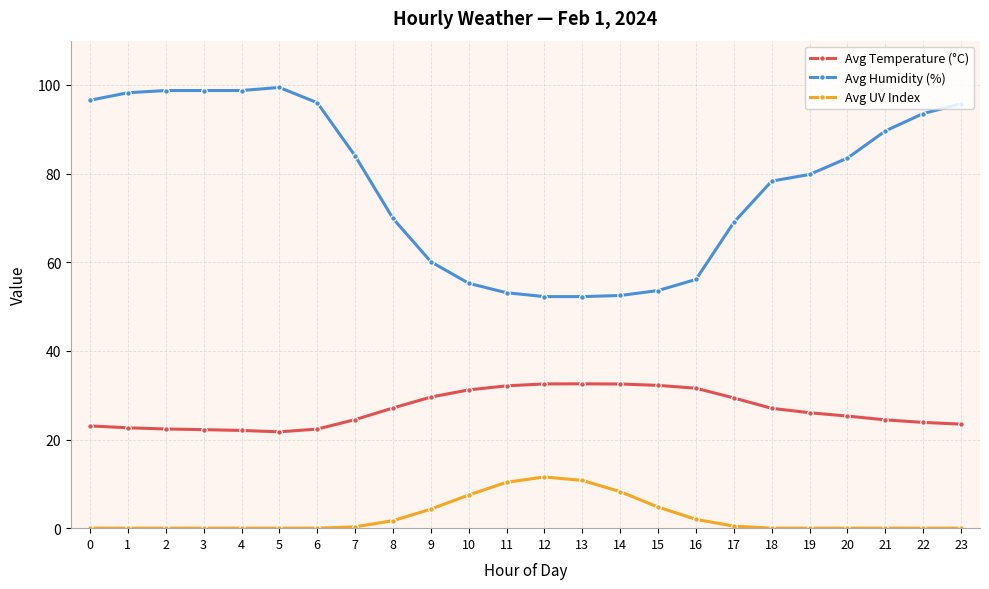

How many lines are shown in the chart?

3